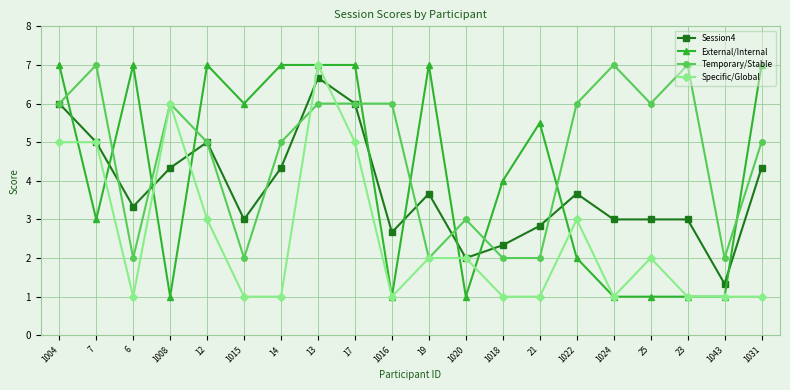

What is the difference between the highest and lowest values at 13?

1.0